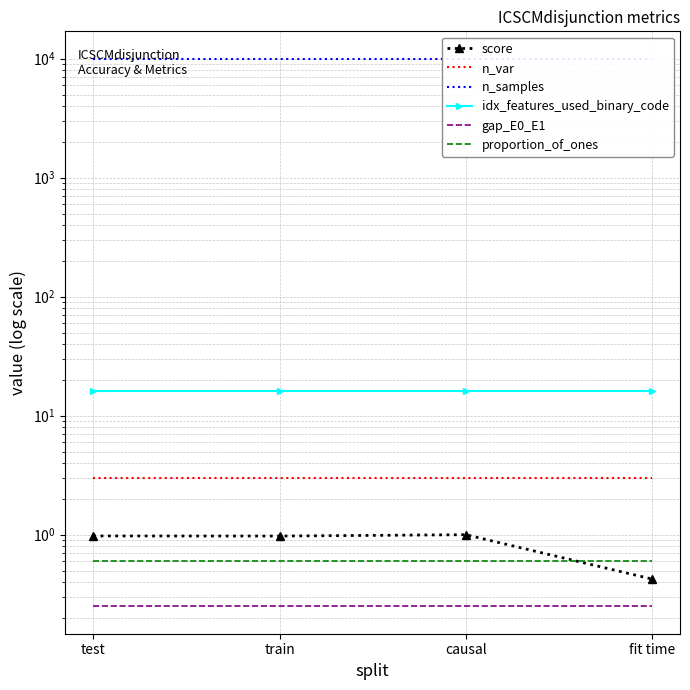

In score, how many points are lower than both neighbors (excluding endpoints)?

1